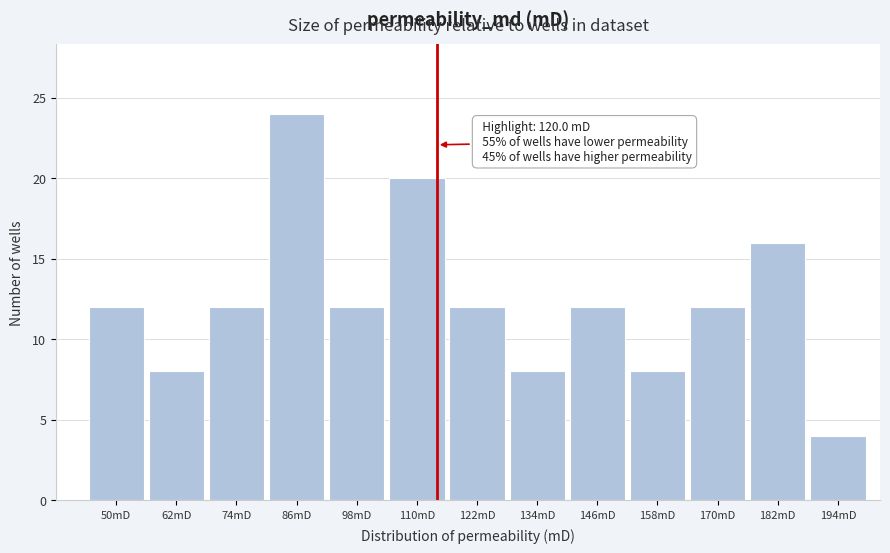

Reading left to right, what are all the values shown in this chart?

50mD=12	62mD=8	74mD=12	86mD=24	98mD=12	110mD=20	122mD=12	134mD=8	146mD=12	158mD=8	170mD=12	182mD=16	194mD=4